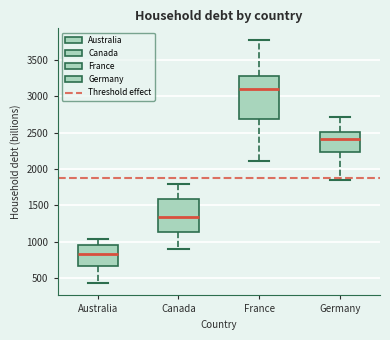

Where is the lower edge of the box for France on the y-axis? The values are not printed on the chart, so give them approximately, as read against the axis.

2700